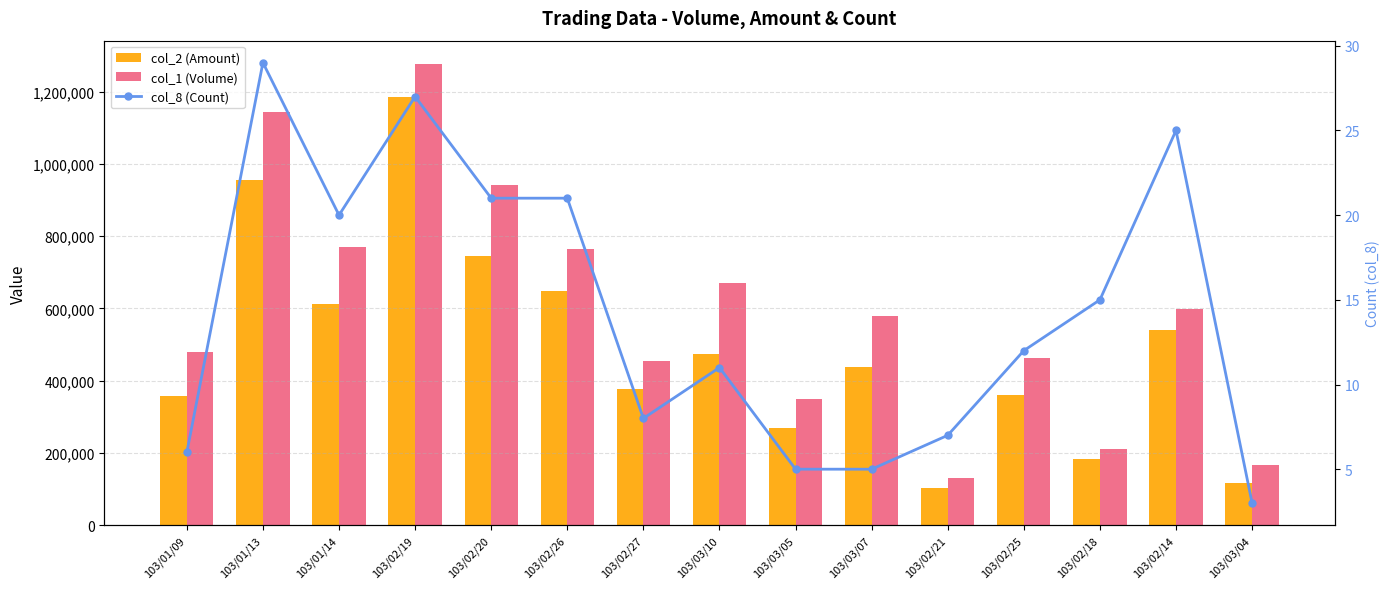

What is the difference between the second highest and second lowest values in the col_1 (Volume) series?

977000